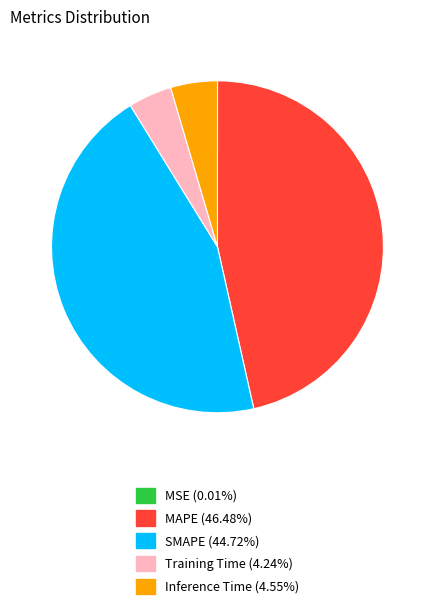

Is it true that Inference Time is 19% of the pie?

False